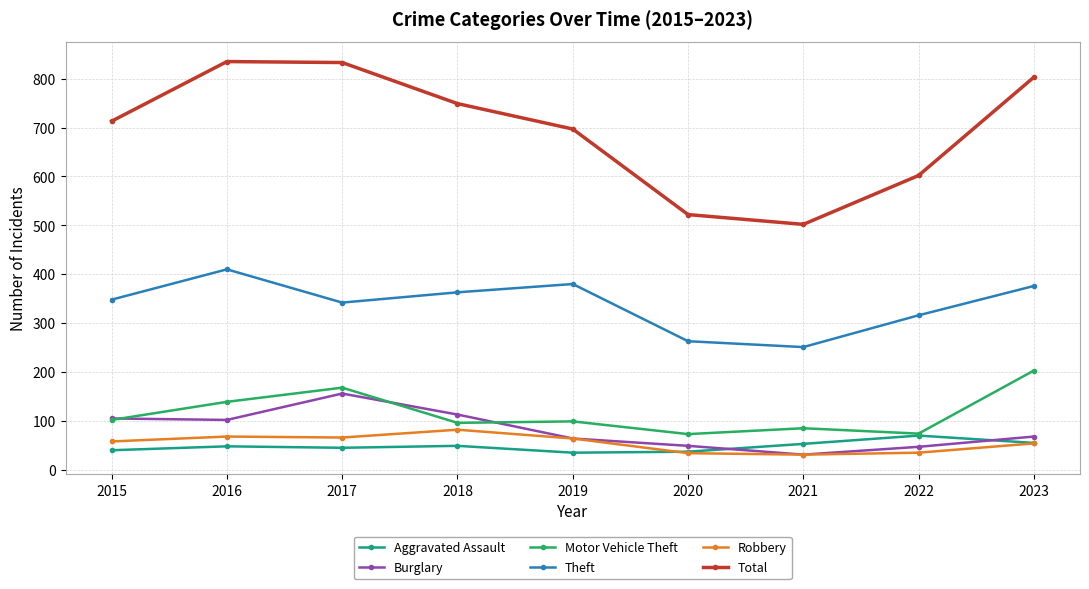

In Aggravated Assault, how many points are lower than both neighbors (excluding endpoints)?

2